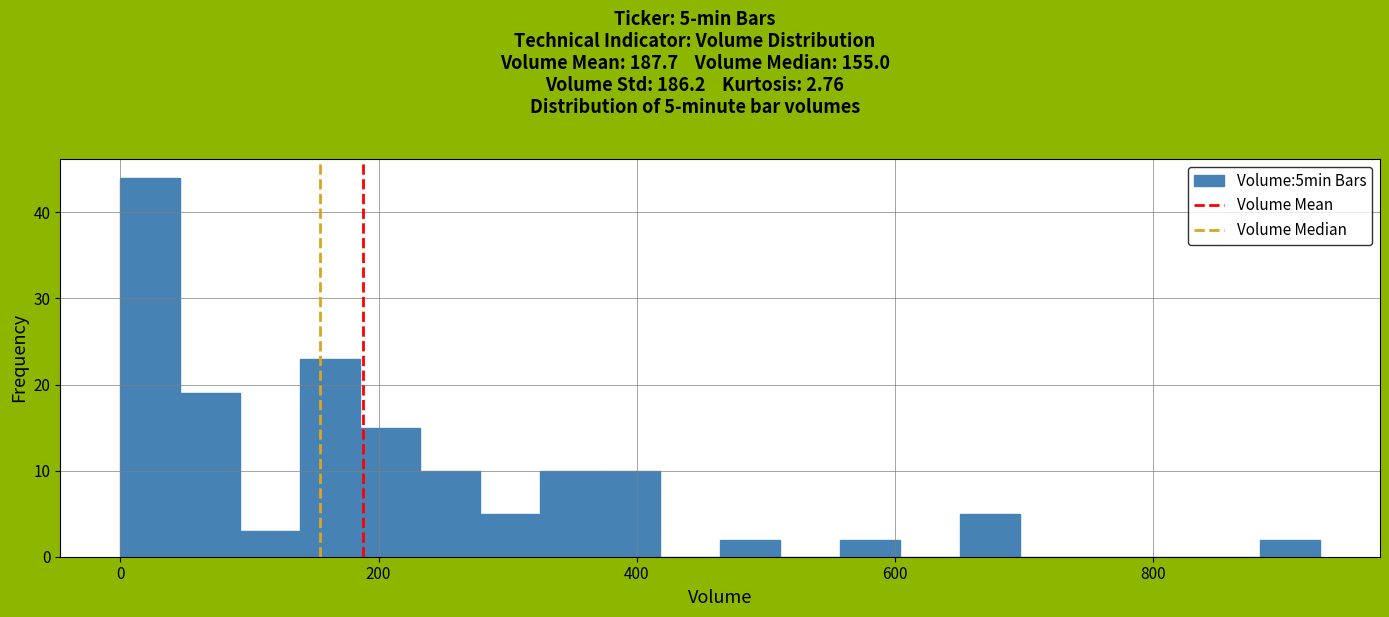

Around what value on the x-axis is the tallest bar? Give the approximate position of its centre, as read against the axis.

20